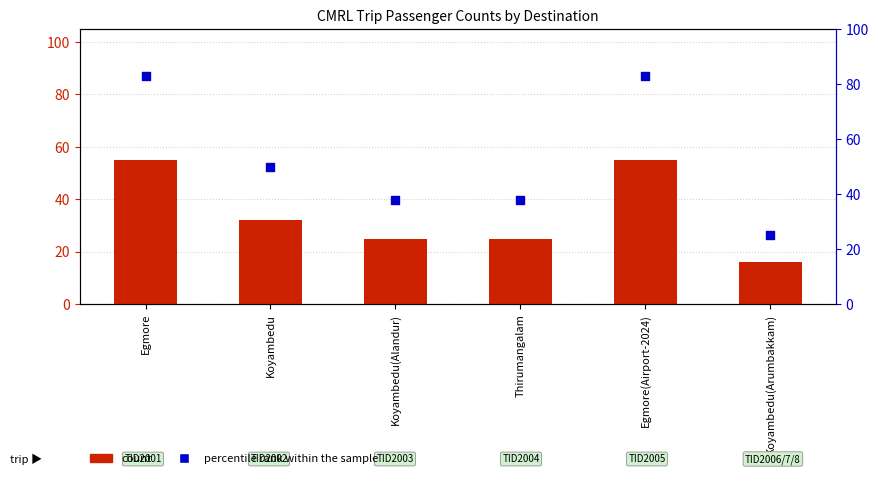

What is the total value across all series at Egmore?

138